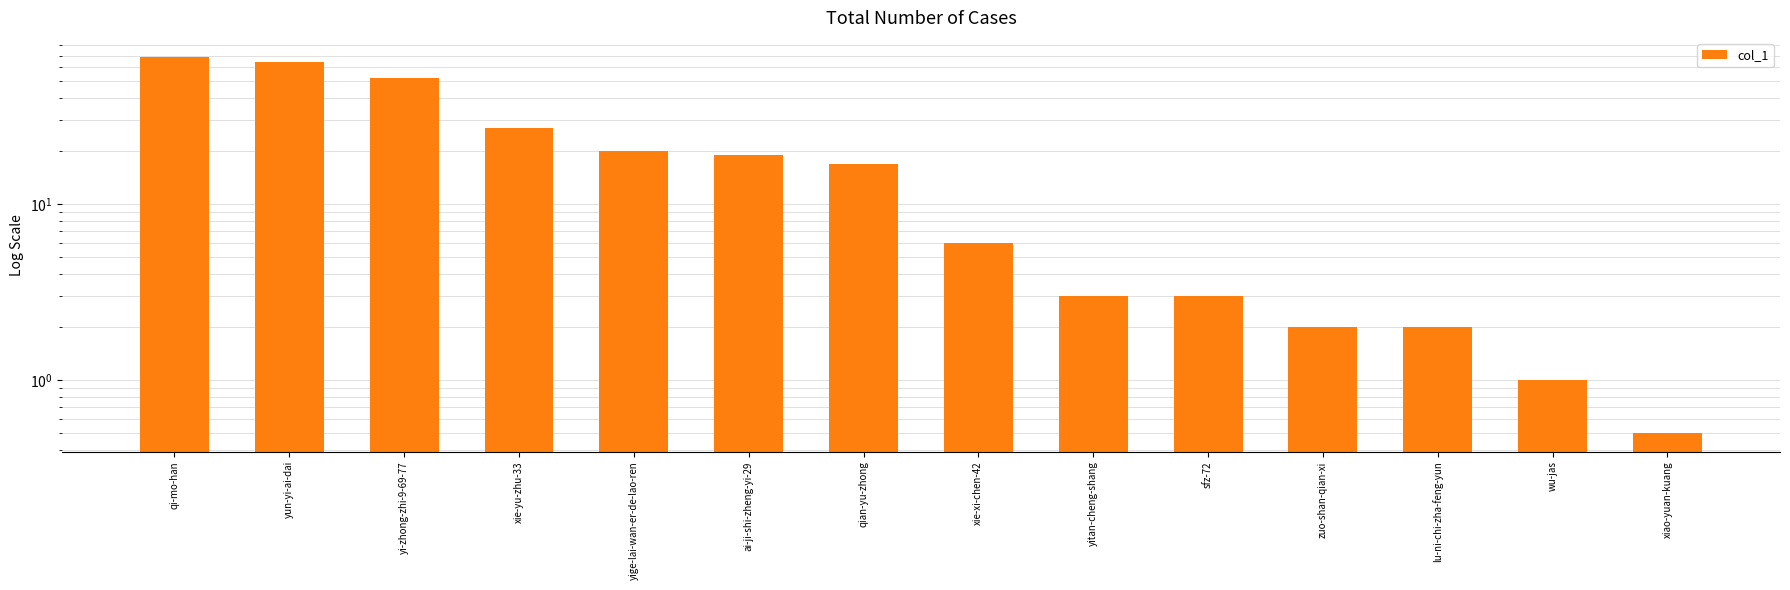

Where does the data first go above 17?

qi-mo-han